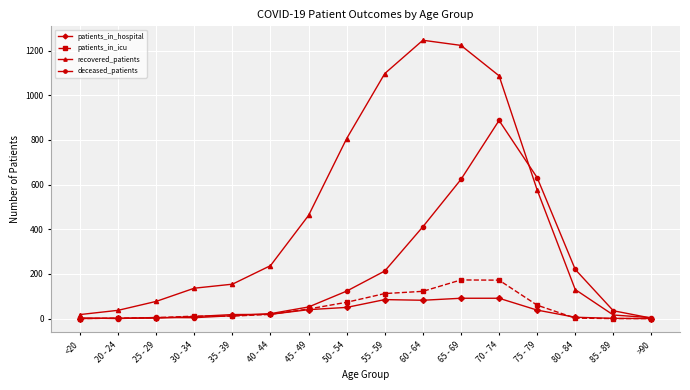

List the series in order of their peak value, highest first.

recovered_patients, deceased_patients, patients_in_icu, patients_in_hospital